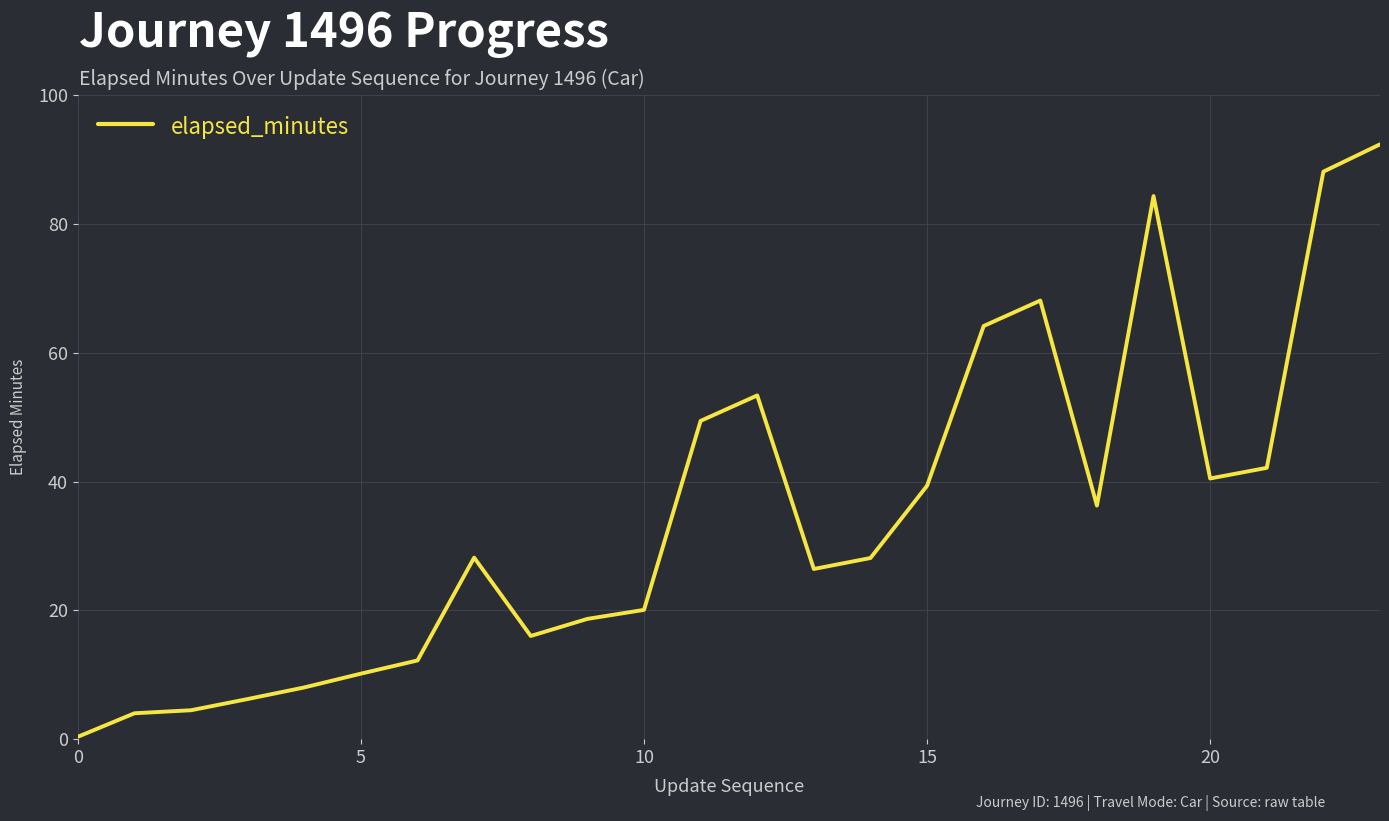

What is the maximum value shown in the chart?

92.3